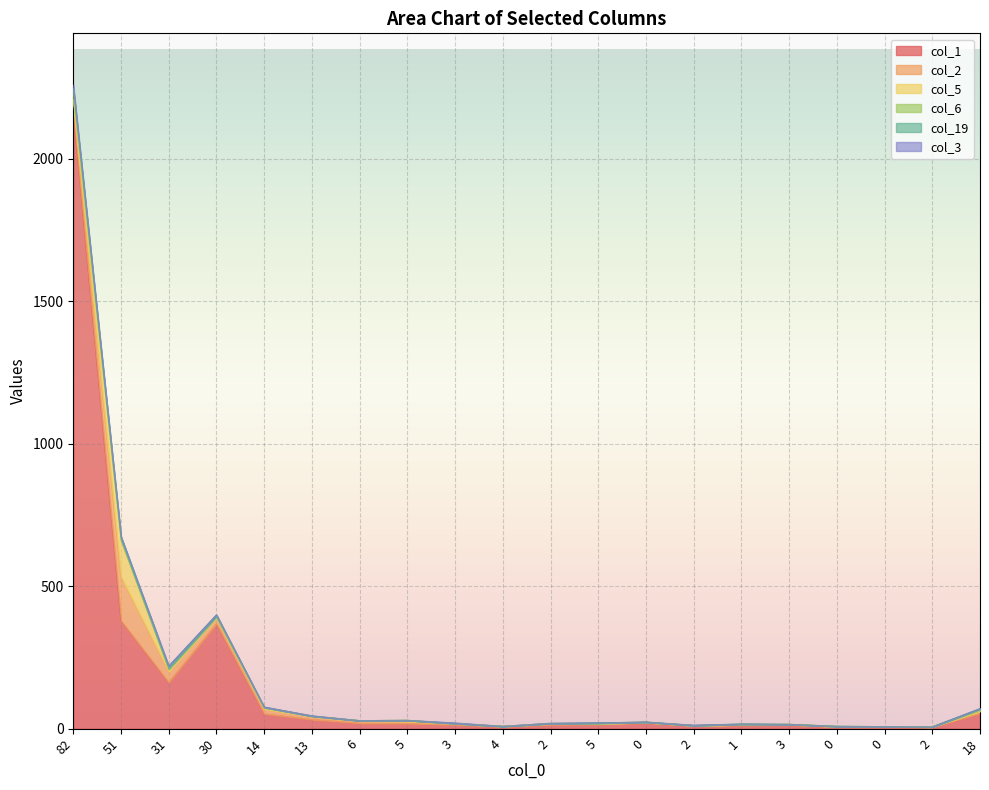

Which series changed the most between 82 and 5?

col_1